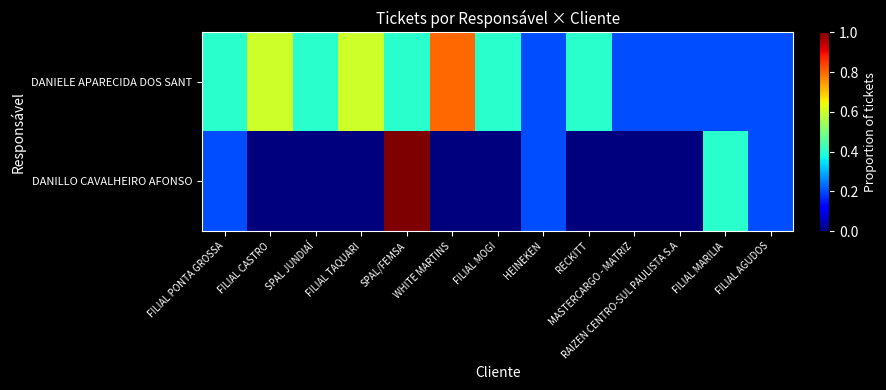

What is the total value across all series at SPAL JUNDIAÍ?

0.4